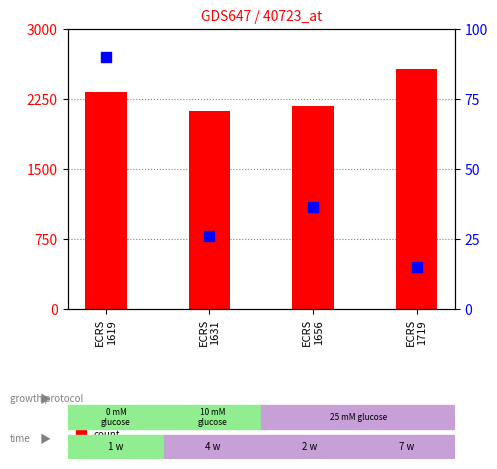

Which series has the largest Y range (max minus min)?

count